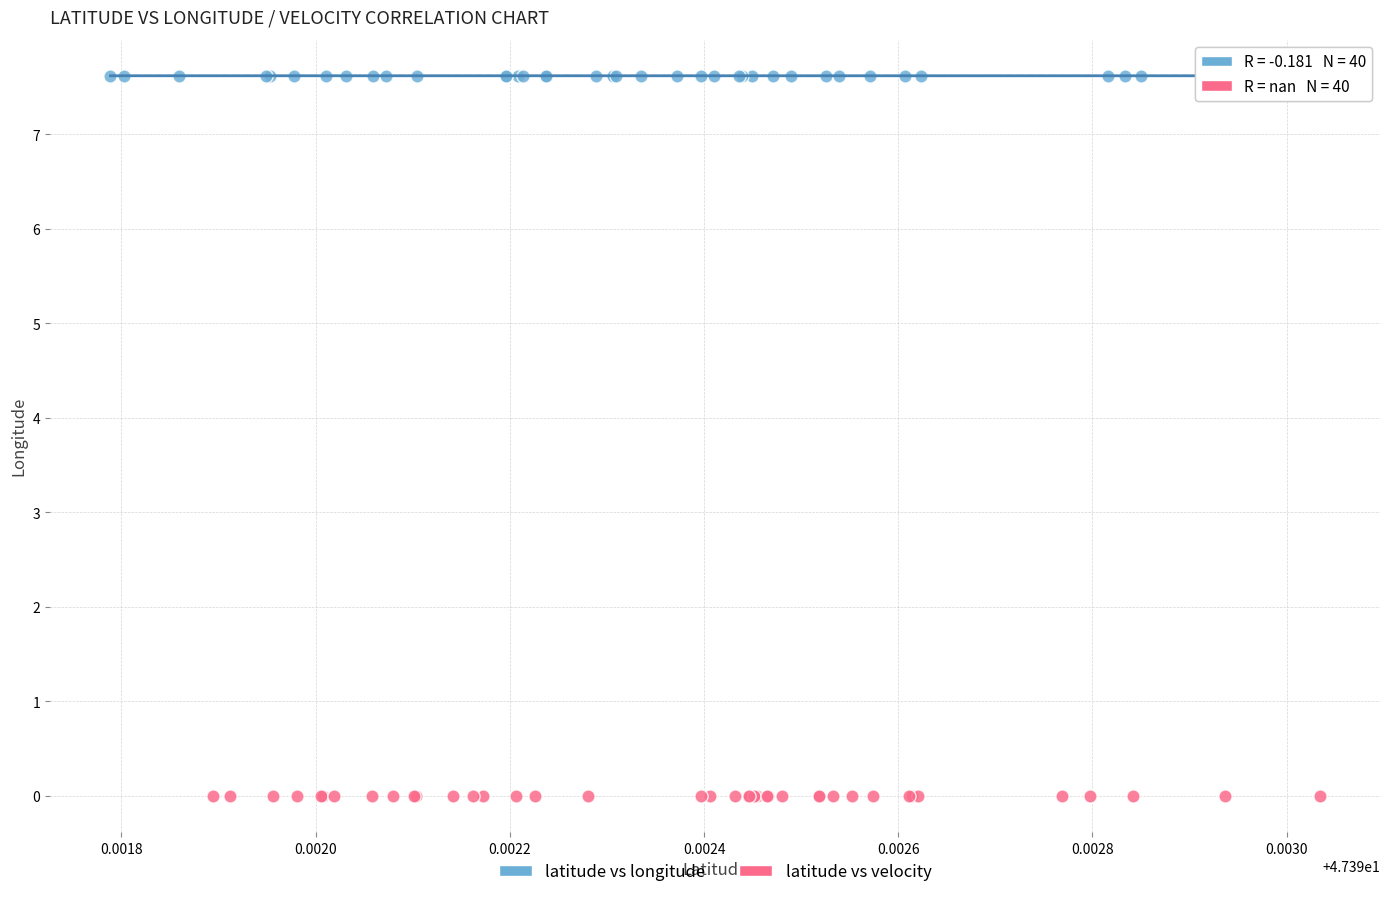

Which series contains the lowest Y value?

latitude vs velocity